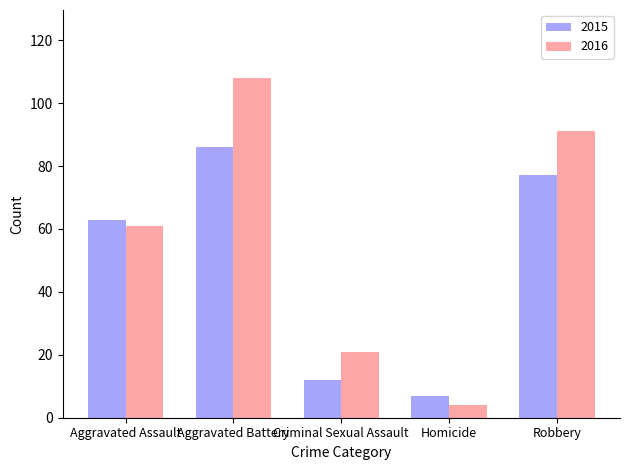

True or false: 2015 has a value of 7 at Homicide.

True